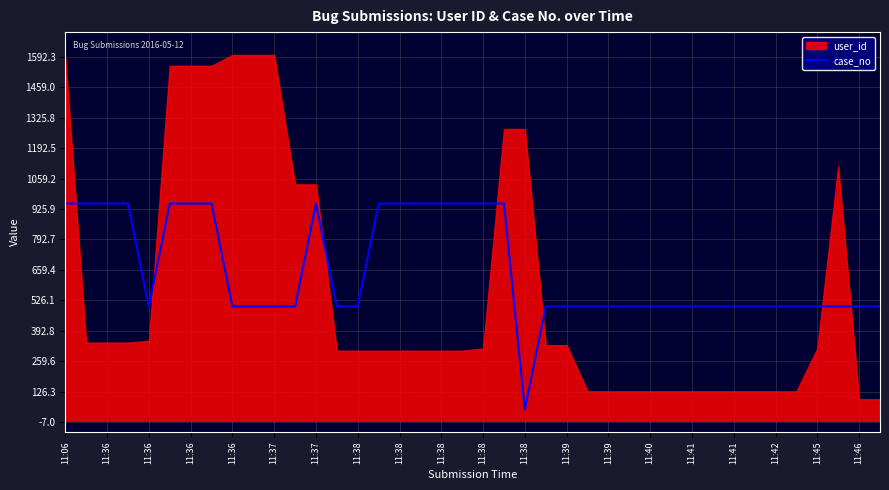

The value at 11:36 is 950. True or false?

True